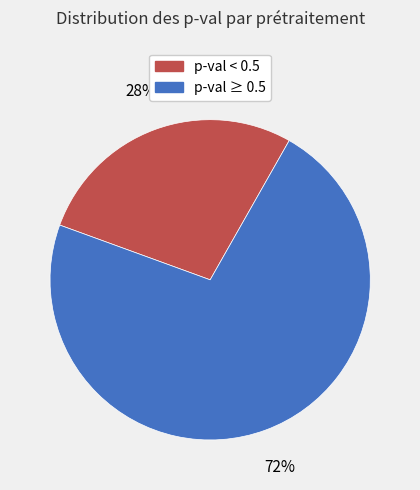

To the nearest percent, what is the average slice percentage?

50%